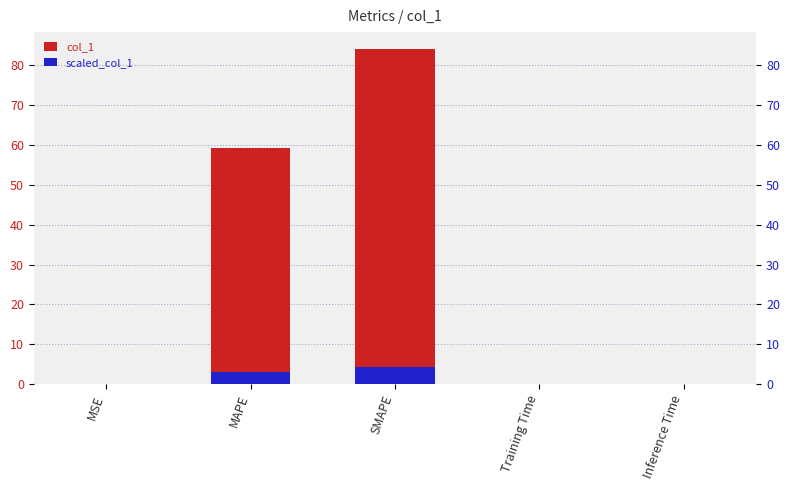

How many groups of bars are there?

5